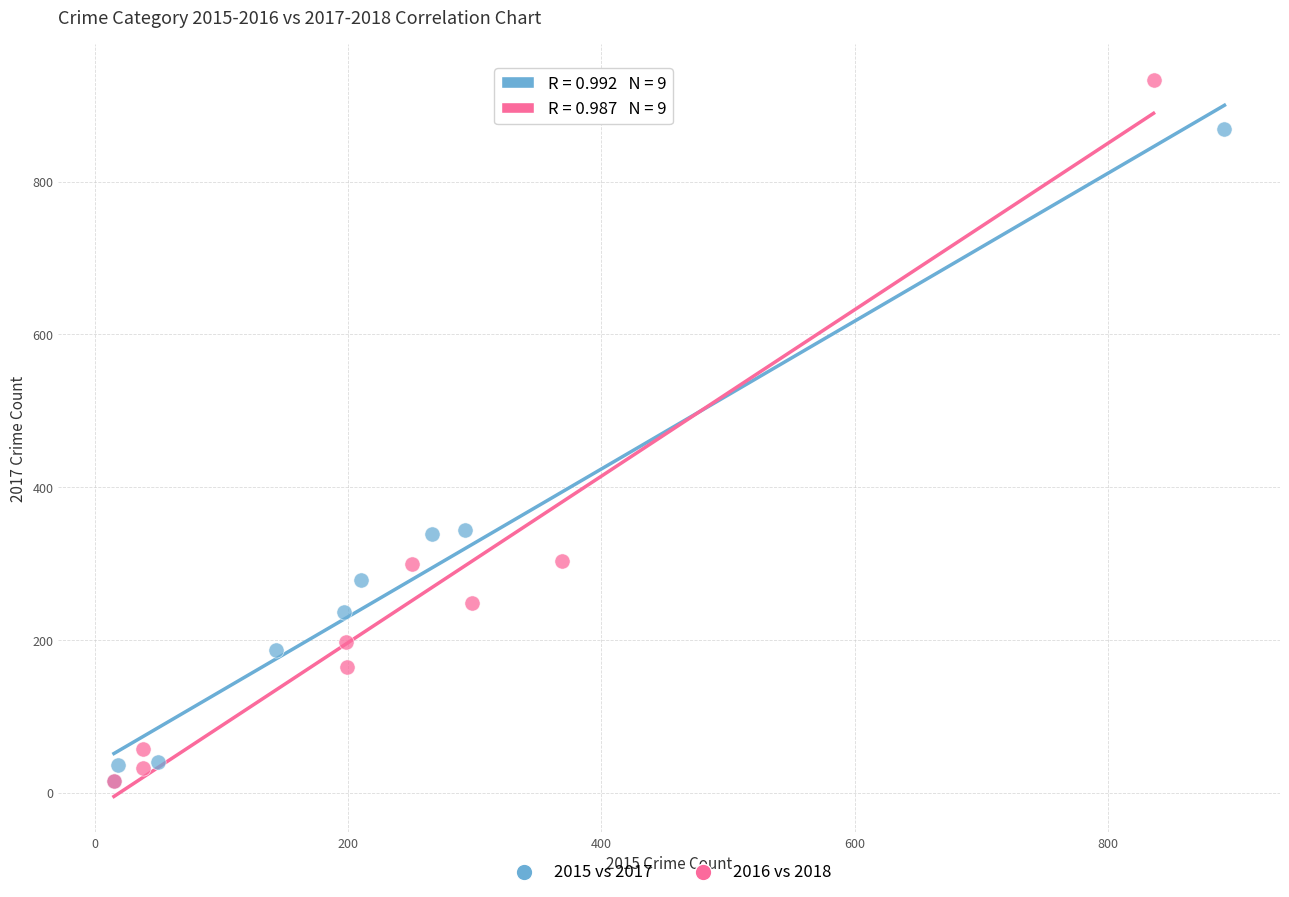

Which series has the largest Y range (max minus min)?

2016 vs 2018